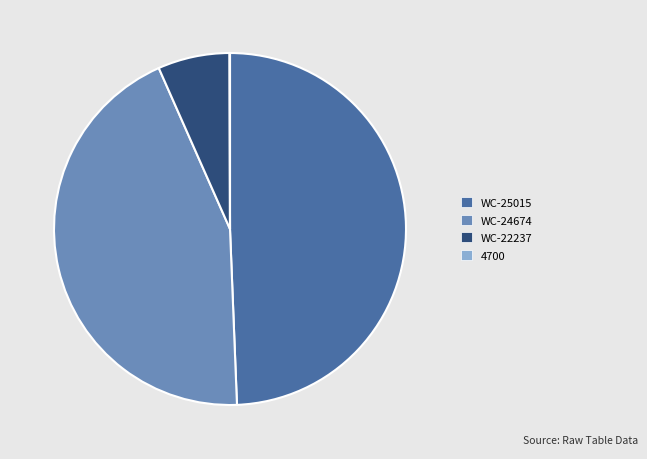

True or false: WC-25015 accounts for 44% of the total.

False